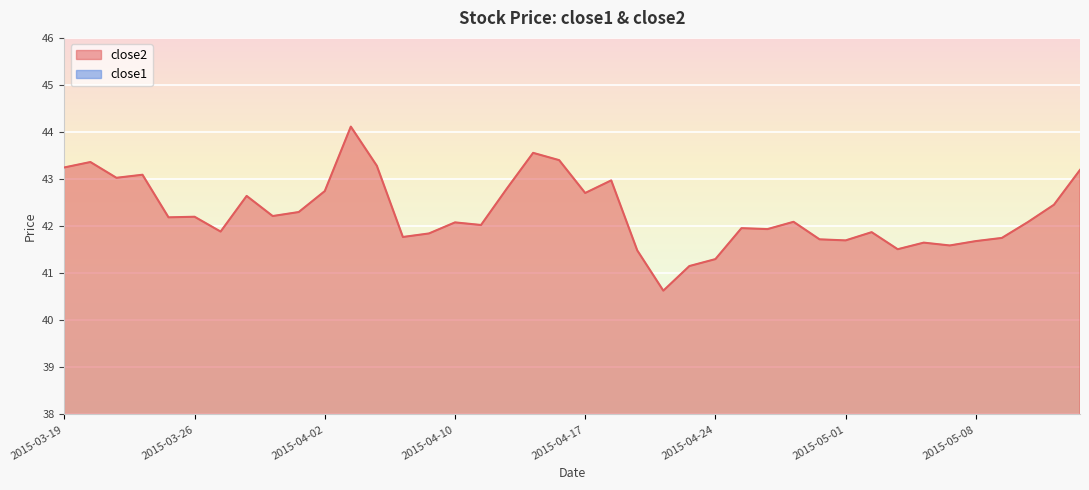

Is it true that close2 equals 54.3 at 2015-05-05?

False